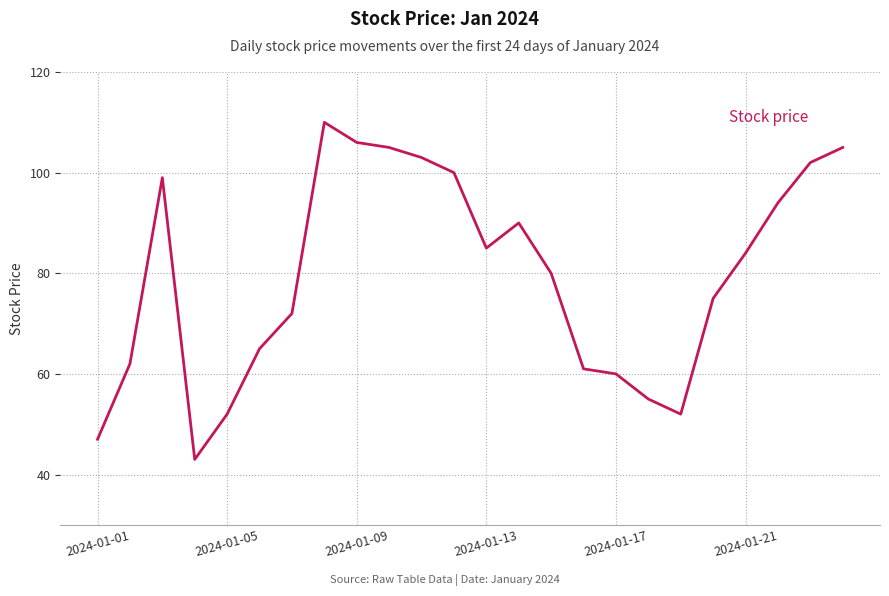

What is the minimum value shown in the chart?

43